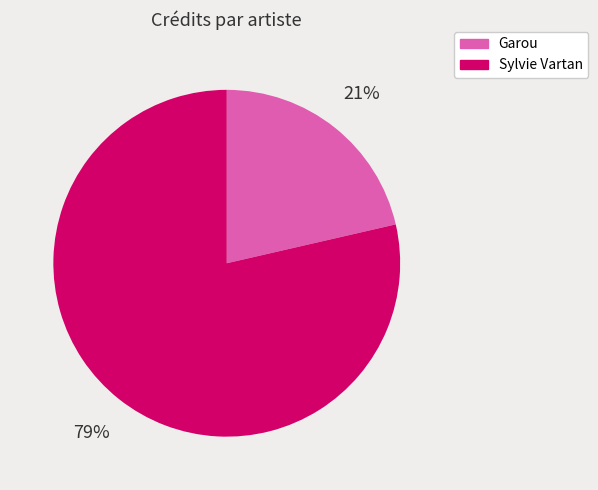

To the nearest percent, what is the average slice percentage?

50%